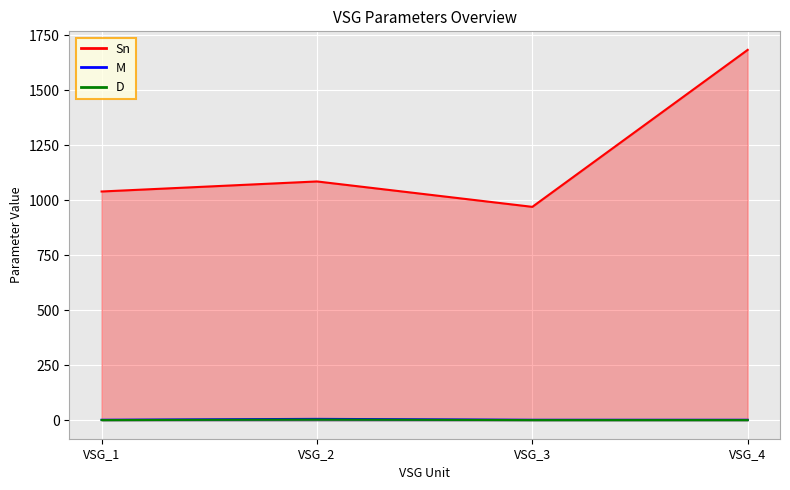

What is the difference between the D values at VSG_2 and VSG_4?

2.5